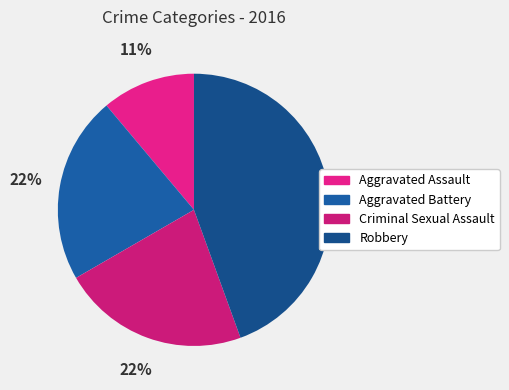

Count the number of slices in the pie.

4